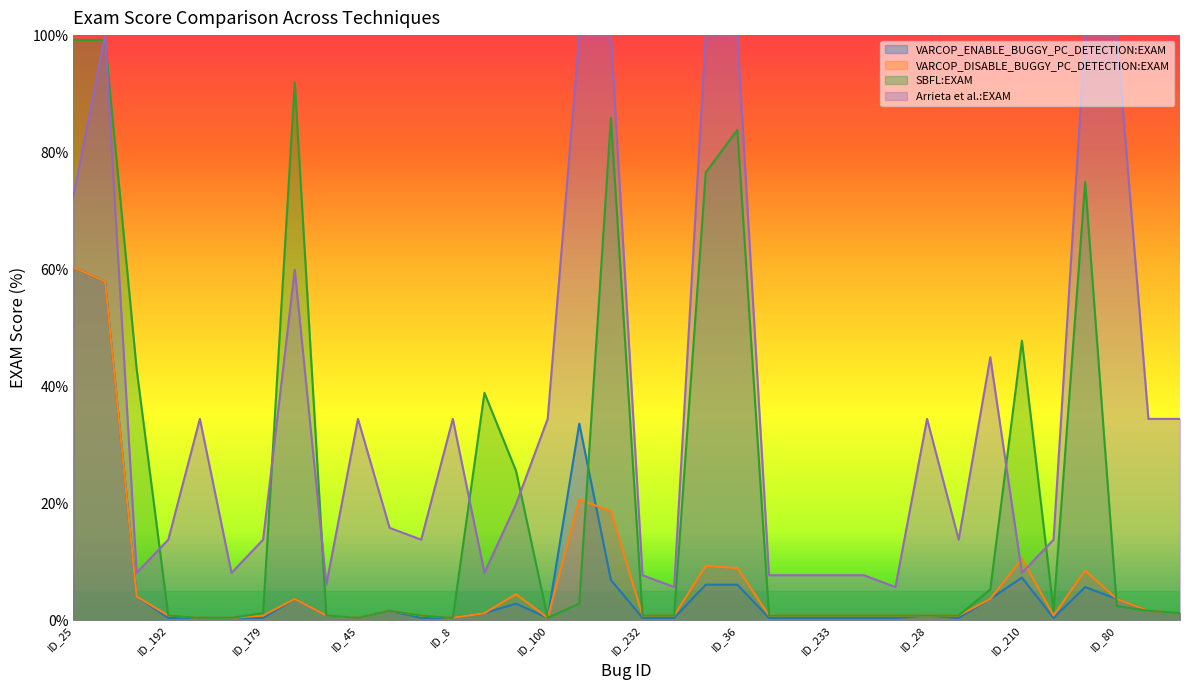

True or false: Arrieta et al.:EXAM has more than 1 points higher than both neighbors.

True